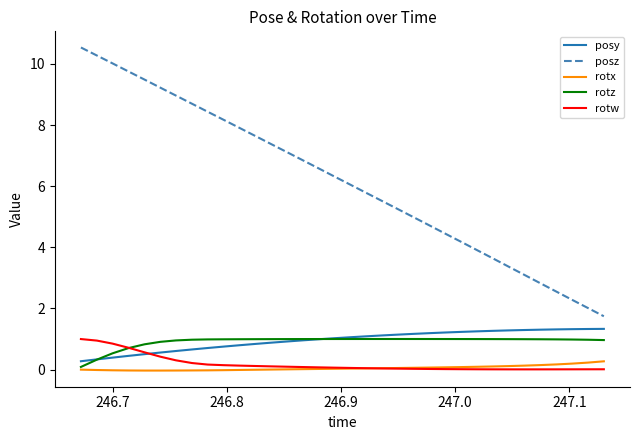

True or false: rotx and posz cross at least once.

False